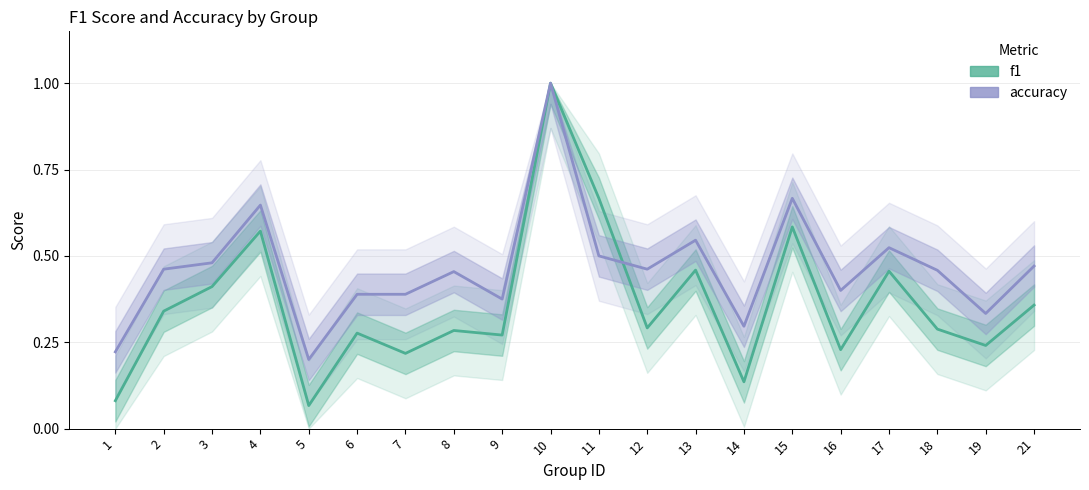

Reading right to left, transcribe all the data shown in this chart.

f1: 0.4	0.2	0.3	0.5	0.2	0.6	0.1	0.5	0.3	0.7	1.0	0.3	0.3	0.2	0.3	0.1	0.6	0.4	0.3	0.1
accuracy: 0.5	0.3	0.5	0.5	0.4	0.7	0.3	0.5	0.5	0.5	1.0	0.4	0.5	0.4	0.4	0.2	0.6	0.5	0.5	0.2